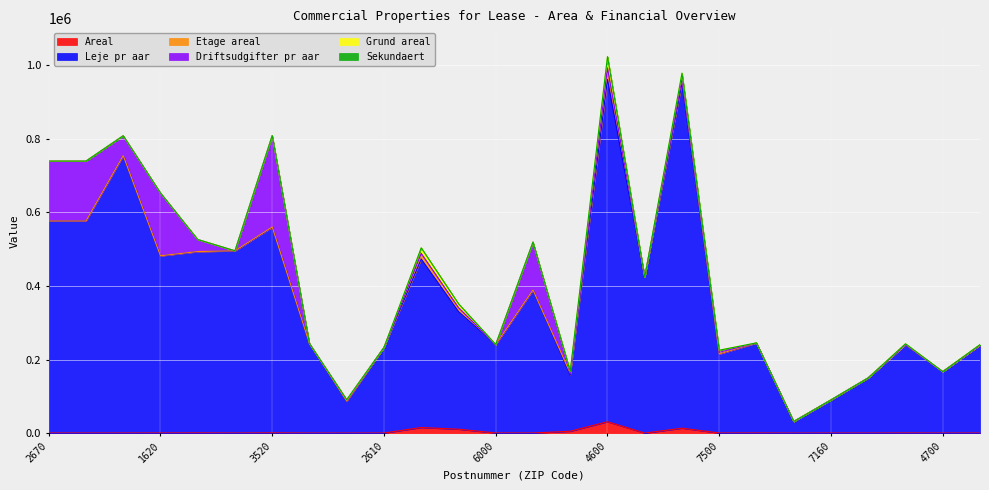

After their last crossing, which series has the higher values: Grund areal or Driftsudgifter pr aar?

Grund areal